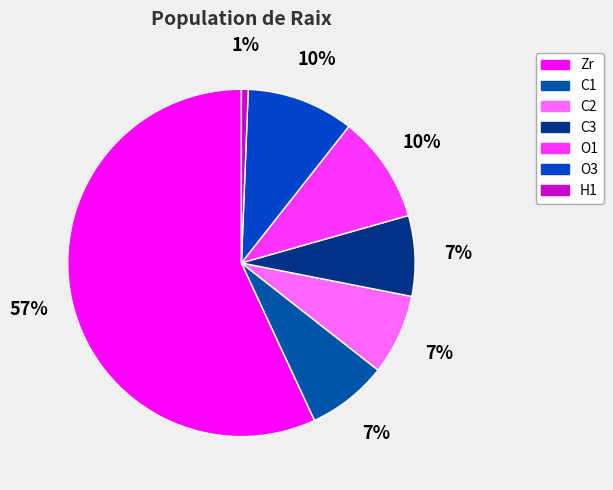

Count the number of slices in the pie.

7